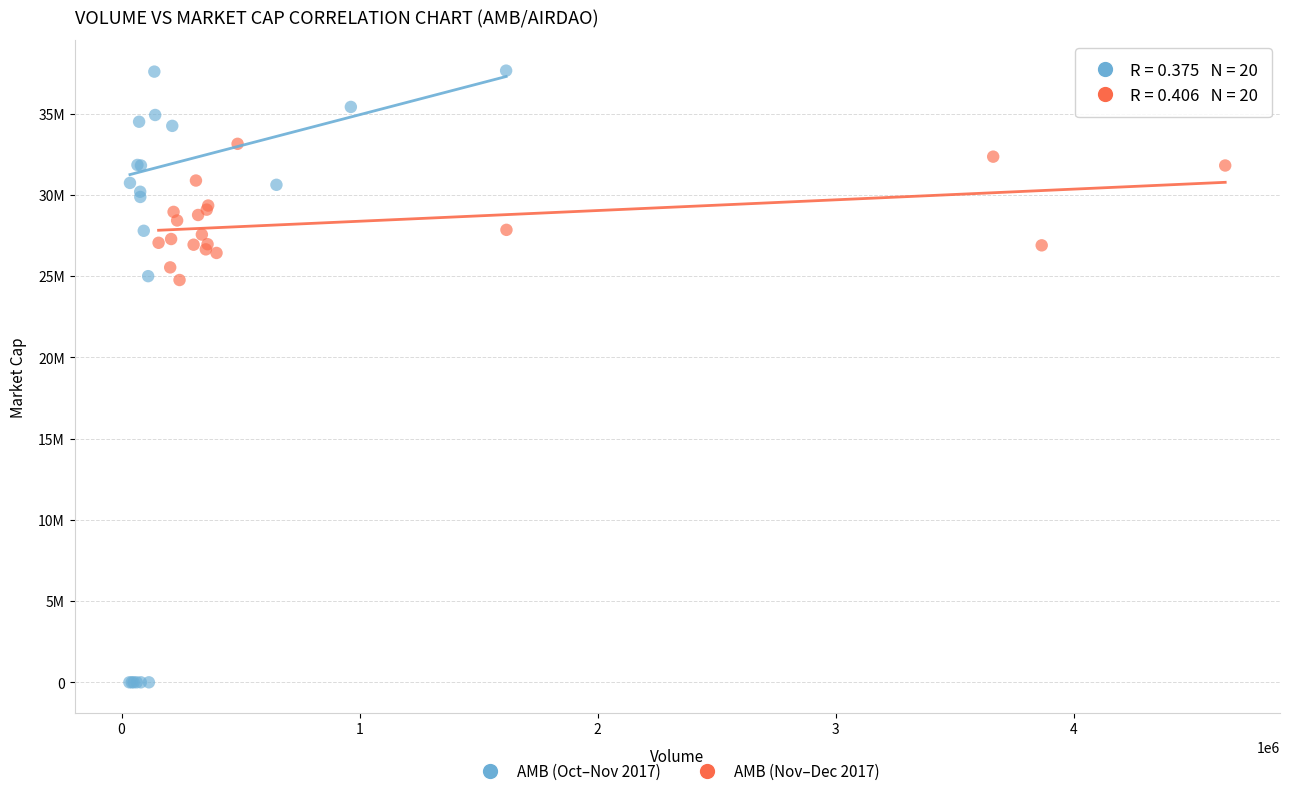

Which series reaches the maximum Y coordinate?

AMB (Oct–Nov 2017)